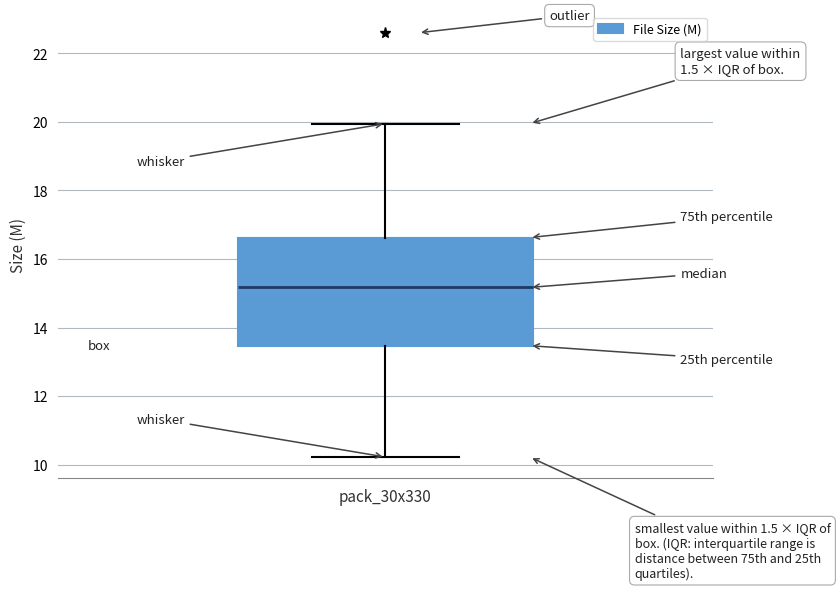

Transcribe this box plot: give where the median line is, the range the box spans, and where the two whiskers end, as read against the y-axis. The values are not printed on the chart, so give them approximately, as read against the axis.

median 15.2, box 13.4 to 16.6, whiskers 10.2 to 20.0